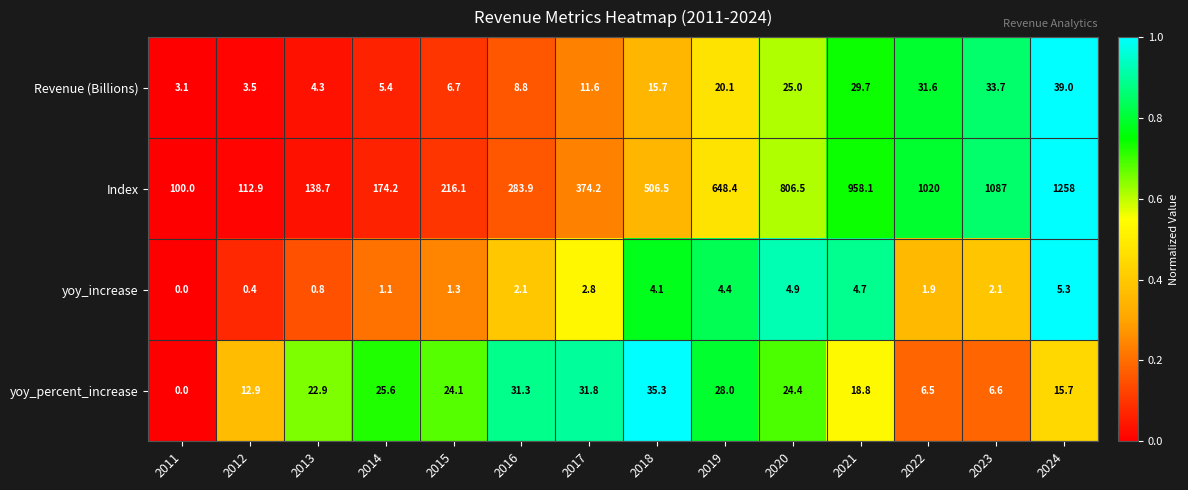

Is the value of Index at 2024 greater than the value of yoy_percent_increase at 2013?

Yes